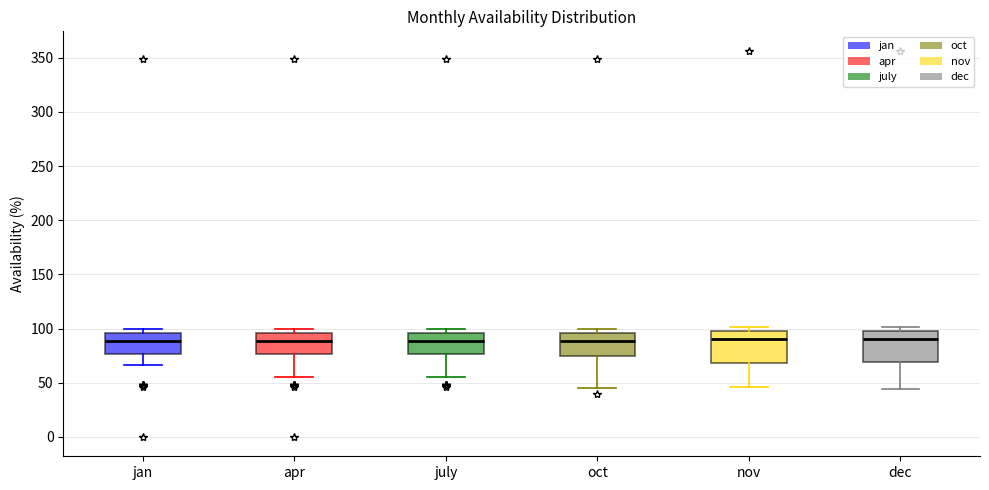

Where does the lower whisker of the box for apr end on the y-axis? The values are not printed on the chart, so give them approximately, as read against the axis.

55